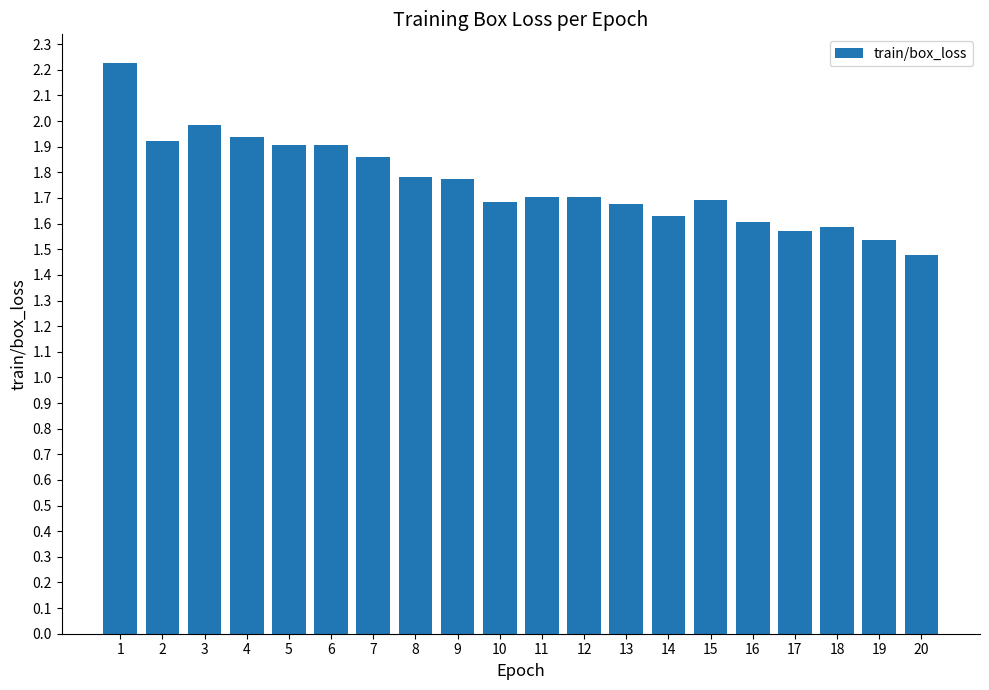

What is the difference between the maximum and minimum values?

0.7